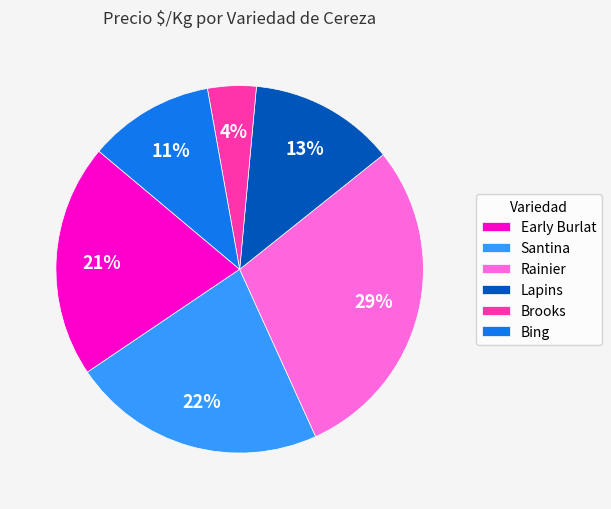

What is the largest slice in the pie chart?

Rainier